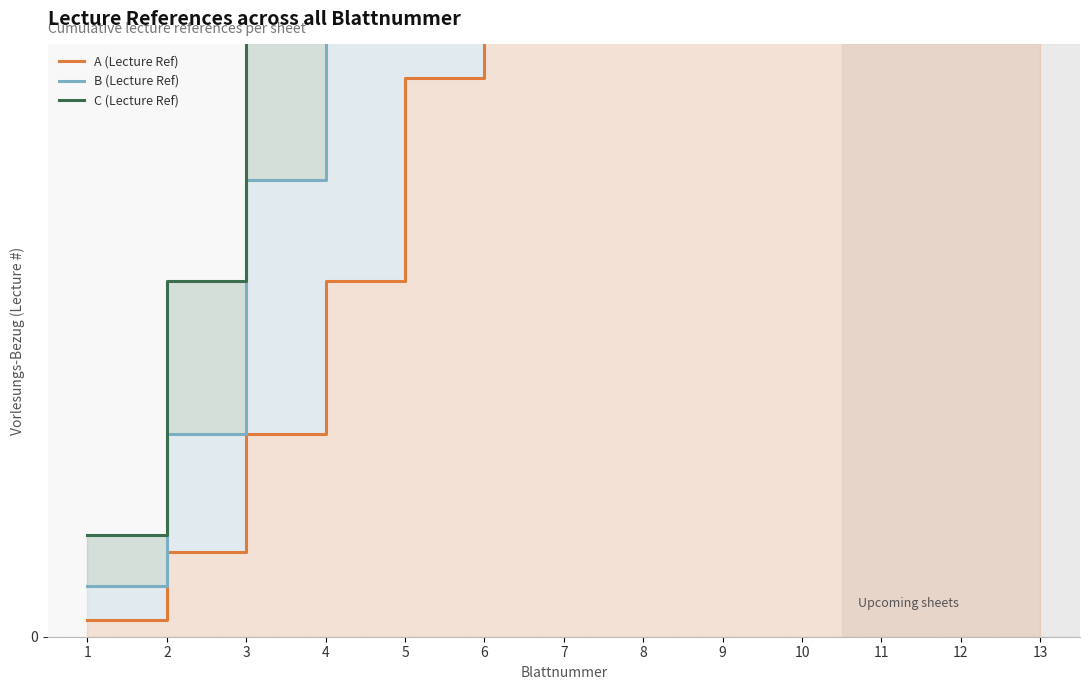

At which label does B (Lecture Ref) reach its peak?

13